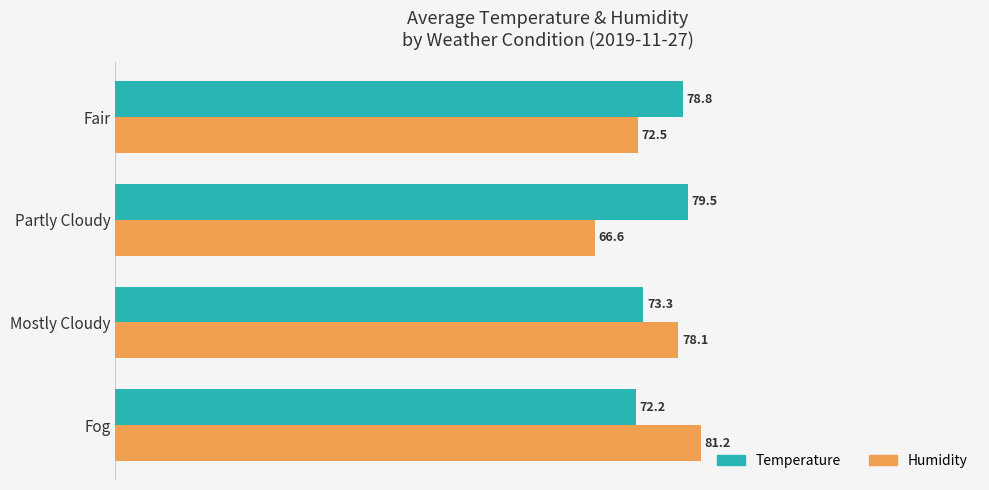

How many data points in Temperature are above 78?

2